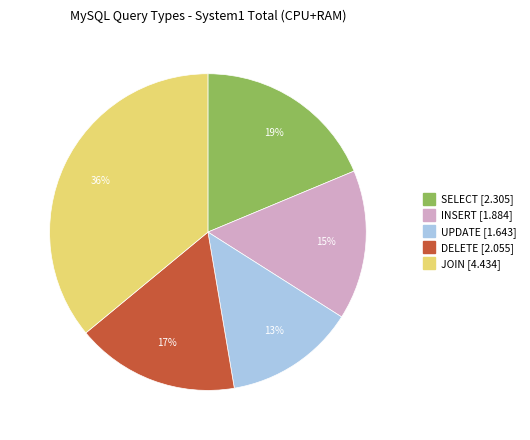

Which has a higher value, DELETE or SELECT?

SELECT